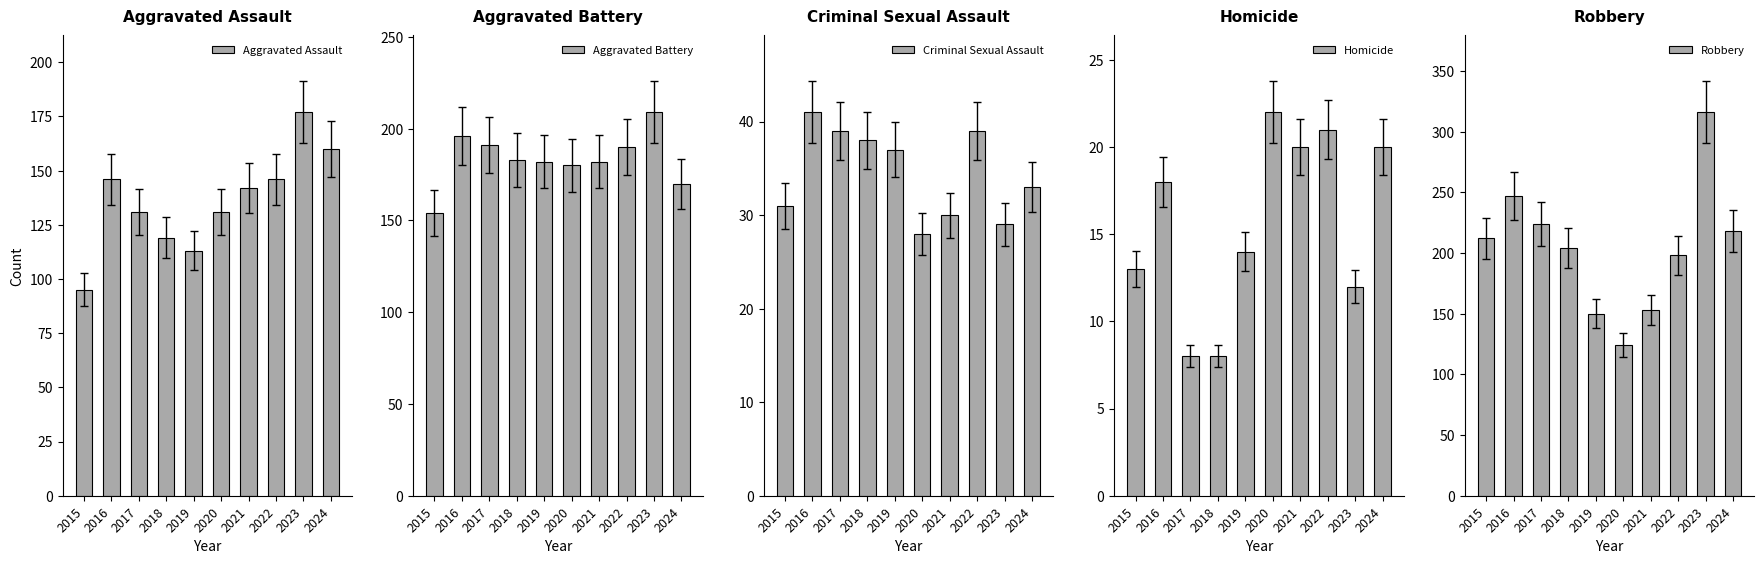

How many values in the Aggravated Battery series are below 183?

5